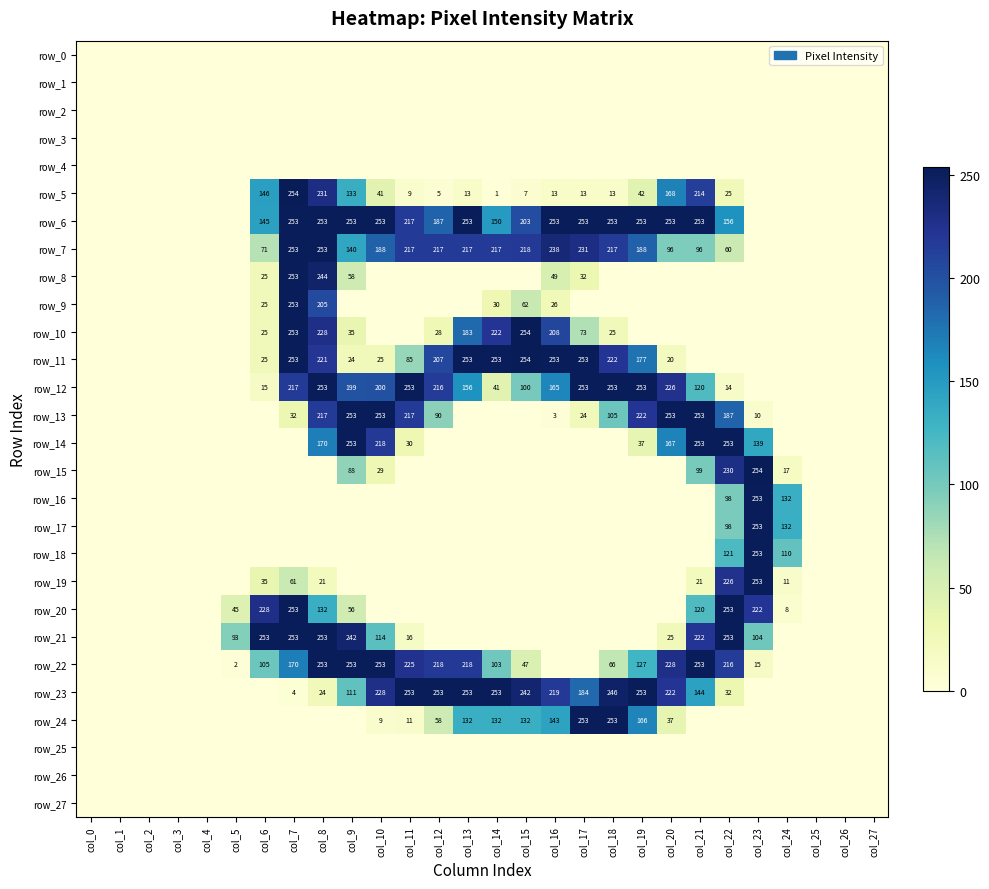

Is the value of row_0 at col_21 greater than the value of row_20 at col_23?

No